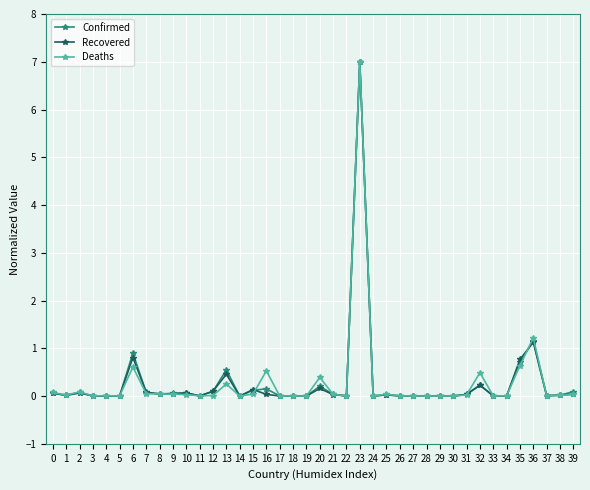

True or false: Recovered has a value of 0.0 at 34.

True